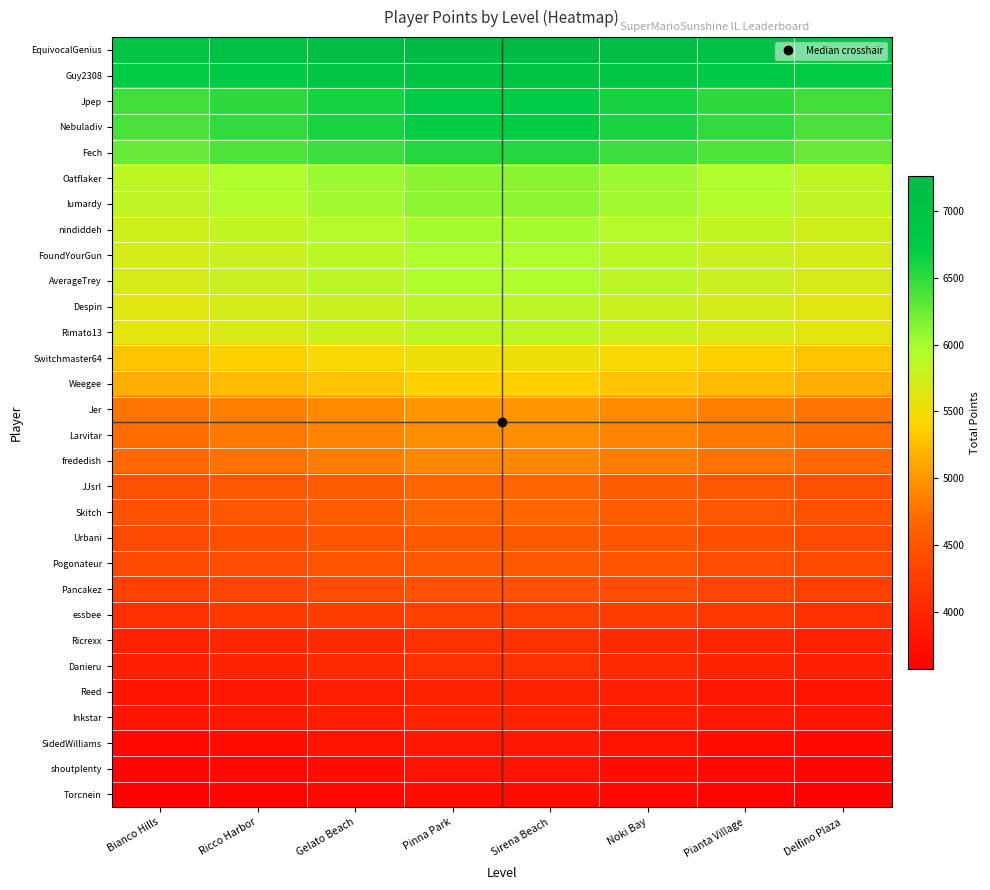

Reading right to left, what are all the values shown in this chart?

EquivocalGenius: Delfino Plaza=6949.2	Pianta Village=7053.8	Noki Bay=7158.2	Sirena Beach=7262.8	Pinna Park=7262.8	Gelato Beach=7158.2	Ricco Harbor=7053.8	Bianco Hills=6949.2
Guy2308: Delfino Plaza=6692.8	Pianta Village=6793.4	Noki Bay=6894.0	Sirena Beach=6994.7	Pinna Park=6994.7	Gelato Beach=6894.0	Ricco Harbor=6793.4	Bianco Hills=6692.8
Jpep: Delfino Plaza=6413.4	Pianta Village=6509.9	Noki Bay=6606.3	Sirena Beach=6702.8	Pinna Park=6702.8	Gelato Beach=6606.3	Ricco Harbor=6509.9	Bianco Hills=6413.4
Nebuladiv: Delfino Plaza=6394.4	Pianta Village=6490.6	Noki Bay=6586.8	Sirena Beach=6682.9	Pinna Park=6682.9	Gelato Beach=6586.8	Ricco Harbor=6490.6	Bianco Hills=6394.4
Fech: Delfino Plaza=6263.3	Pianta Village=6357.5	Noki Bay=6451.7	Sirena Beach=6545.9	Pinna Park=6545.9	Gelato Beach=6451.7	Ricco Harbor=6357.5	Bianco Hills=6263.3
Oatflaker: Delfino Plaza=5858.6	Pianta Village=5946.8	Noki Bay=6034.8	Sirena Beach=6122.9	Pinna Park=6122.9	Gelato Beach=6034.8	Ricco Harbor=5946.8	Bianco Hills=5858.6
lumardy: Delfino Plaza=5843.4	Pianta Village=5931.3	Noki Bay=6019.2	Sirena Beach=6107.1	Pinna Park=6107.1	Gelato Beach=6019.2	Ricco Harbor=5931.3	Bianco Hills=5843.4
nindiddeh: Delfino Plaza=5742.8	Pianta Village=5829.1	Noki Bay=5915.5	Sirena Beach=6001.8	Pinna Park=6001.8	Gelato Beach=5915.5	Ricco Harbor=5829.1	Bianco Hills=5742.8
FoundYourGun: Delfino Plaza=5703.8	Pianta Village=5789.6	Noki Bay=5875.3	Sirena Beach=5961.1	Pinna Park=5961.1	Gelato Beach=5875.3	Ricco Harbor=5789.6	Bianco Hills=5703.8
AverageTrey: Delfino Plaza=5694.3	Pianta Village=5779.9	Noki Bay=5865.6	Sirena Beach=5951.2	Pinna Park=5951.2	Gelato Beach=5865.6	Ricco Harbor=5779.9	Bianco Hills=5694.3
Despin: Delfino Plaza=5624.0	Pianta Village=5708.6	Noki Bay=5793.1	Sirena Beach=5877.7	Pinna Park=5877.7	Gelato Beach=5793.1	Ricco Harbor=5708.6	Bianco Hills=5624.0
Rimato13: Delfino Plaza=5606.9	Pianta Village=5691.2	Noki Bay=5775.5	Sirena Beach=5859.8	Pinna Park=5859.8	Gelato Beach=5775.5	Ricco Harbor=5691.2	Bianco Hills=5606.9
Switchmaster64: Delfino Plaza=5298.1	Pianta Village=5377.8	Noki Bay=5457.5	Sirena Beach=5537.2	Pinna Park=5537.2	Gelato Beach=5457.5	Ricco Harbor=5377.8	Bianco Hills=5298.1
Weegee: Delfino Plaza=5154.7	Pianta Village=5232.2	Noki Bay=5309.7	Sirena Beach=5387.2	Pinna Park=5387.2	Gelato Beach=5309.7	Ricco Harbor=5232.2	Bianco Hills=5154.7
Jer: Delfino Plaza=4784.2	Pianta Village=4856.1	Noki Bay=4928.1	Sirena Beach=5000.0	Pinna Park=5000.0	Gelato Beach=4928.1	Ricco Harbor=4856.1	Bianco Hills=4784.2
Larvitar: Delfino Plaza=4733.8	Pianta Village=4805.0	Noki Bay=4876.2	Sirena Beach=4947.4	Pinna Park=4947.4	Gelato Beach=4876.2	Ricco Harbor=4805.0	Bianco Hills=4733.8
frededish: Delfino Plaza=4689.2	Pianta Village=4759.7	Noki Bay=4830.2	Sirena Beach=4900.7	Pinna Park=4900.7	Gelato Beach=4830.2	Ricco Harbor=4759.7	Bianco Hills=4689.2
JJsrl: Delfino Plaza=4473.6	Pianta Village=4540.8	Noki Bay=4608.1	Sirena Beach=4675.4	Pinna Park=4675.4	Gelato Beach=4608.1	Ricco Harbor=4540.8	Bianco Hills=4473.6
Skitch: Delfino Plaza=4470.7	Pianta Village=4537.9	Noki Bay=4605.2	Sirena Beach=4672.4	Pinna Park=4672.4	Gelato Beach=4605.2	Ricco Harbor=4537.9	Bianco Hills=4470.7
Urbani: Delfino Plaza=4362.4	Pianta Village=4428.0	Noki Bay=4493.6	Sirena Beach=4559.2	Pinna Park=4559.2	Gelato Beach=4493.6	Ricco Harbor=4428.0	Bianco Hills=4362.4
Pogonateur: Delfino Plaza=4353.8	Pianta Village=4419.3	Noki Bay=4484.8	Sirena Beach=4550.3	Pinna Park=4550.3	Gelato Beach=4484.8	Ricco Harbor=4419.3	Bianco Hills=4353.8
Pancakez: Delfino Plaza=4268.3	Pianta Village=4332.5	Noki Bay=4396.7	Sirena Beach=4460.9	Pinna Park=4460.9	Gelato Beach=4396.7	Ricco Harbor=4332.5	Bianco Hills=4268.3
essbee: Delfino Plaza=4121.1	Pianta Village=4183.1	Noki Bay=4245.0	Sirena Beach=4307.0	Pinna Park=4307.0	Gelato Beach=4245.0	Ricco Harbor=4183.1	Bianco Hills=4121.1
Ricrexx: Delfino Plaza=3935.8	Pianta Village=3995.0	Noki Bay=4054.2	Sirena Beach=4113.4	Pinna Park=4113.4	Gelato Beach=4054.2	Ricco Harbor=3995.0	Bianco Hills=3935.8
Danieru: Delfino Plaza=3921.6	Pianta Village=3980.6	Noki Bay=4039.5	Sirena Beach=4098.5	Pinna Park=4098.5	Gelato Beach=4039.5	Ricco Harbor=3980.6	Bianco Hills=3921.6
Reed: Delfino Plaza=3792.4	Pianta Village=3849.4	Noki Bay=3906.5	Sirena Beach=3963.5	Pinna Park=3963.5	Gelato Beach=3906.5	Ricco Harbor=3849.4	Bianco Hills=3792.4
Inkstar: Delfino Plaza=3791.4	Pianta Village=3848.5	Noki Bay=3905.5	Sirena Beach=3962.5	Pinna Park=3962.5	Gelato Beach=3905.5	Ricco Harbor=3848.5	Bianco Hills=3791.4
SidedWilliams: Delfino Plaza=3690.8	Pianta Village=3746.2	Noki Bay=3801.8	Sirena Beach=3857.2	Pinna Park=3857.2	Gelato Beach=3801.8	Ricco Harbor=3746.2	Bianco Hills=3690.8
shoutplenty: Delfino Plaza=3622.3	Pianta Village=3676.8	Noki Bay=3731.3	Sirena Beach=3785.8	Pinna Park=3785.8	Gelato Beach=3731.3	Ricco Harbor=3676.8	Bianco Hills=3622.3
Torcnein: Delfino Plaza=3574.8	Pianta Village=3628.6	Noki Bay=3682.4	Sirena Beach=3736.1	Pinna Park=3736.1	Gelato Beach=3682.4	Ricco Harbor=3628.6	Bianco Hills=3574.8